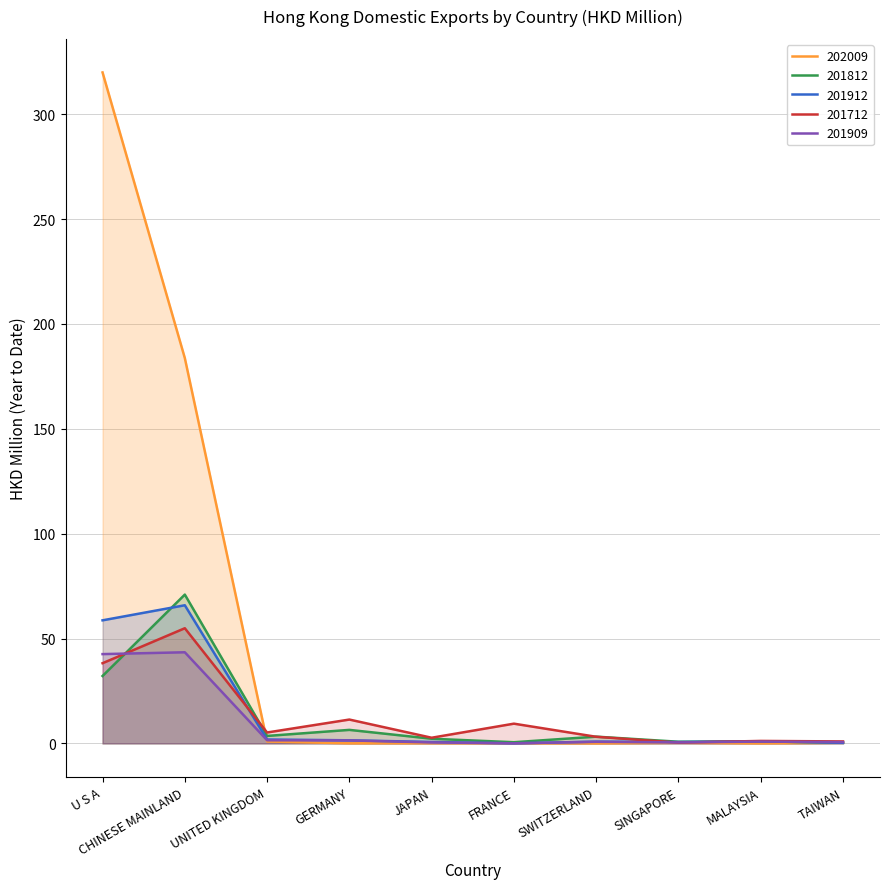

Where is the first local maximum for 201712?

CHINESE MAINLAND